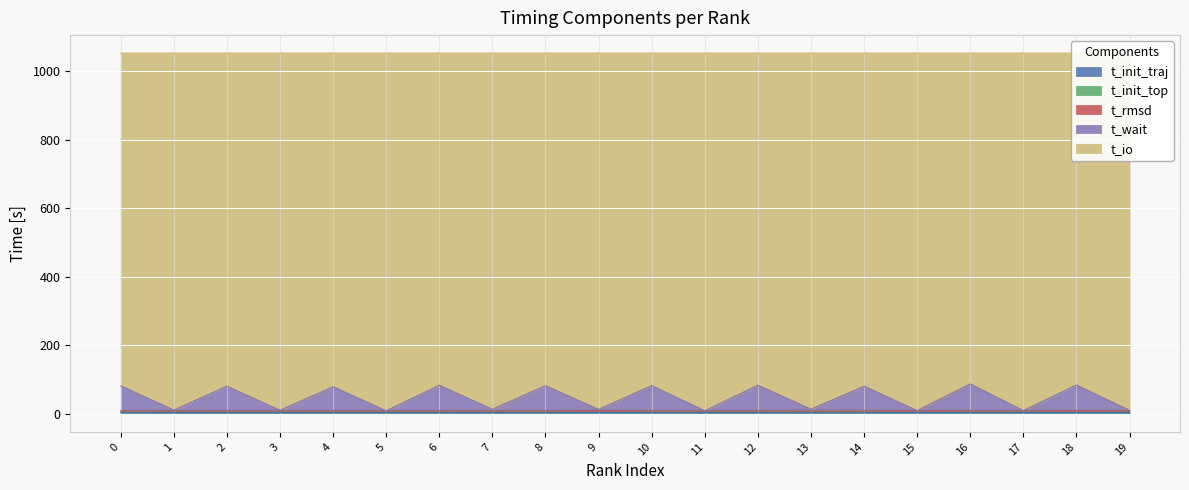

Reading right to left, transcribe all the data shown in this chart.

t_init_traj: 3.8	4.2	3.6	3.7	4.2	3.5	3.5	3.6	3.7	3.6	4.3	3.6	3.7	3.6	3.6	3.6	3.7	3.6	3.8	3.5
t_init_top: 4.7	4.7	4.9	4.8	4.7	4.9	4.9	4.8	4.8	4.8	4.8	4.8	4.7	4.8	4.8	4.8	4.8	4.9	4.7	4.9
t_rmsd: 0.2	0.2	0.2	0.3	0.2	0.3	0.2	0.3	0.2	0.2	0.2	0.3	0.2	0.3	0.2	0.3	0.2	0.2	0.2	0.2
t_wait: 1.4	75.1	0.6	78.5	0.2	72.0	5.0	74.8	0.2	73.7	3.6	73.6	4.6	74.9	0.1	70.2	1.7	72.0	2.2	73.1
t_io: 1042.5	968.4	1043.3	965.4	1043.4	972.0	1039.0	969.1	1043.7	970.4	1039.7	970.4	1039.4	969.1	1043.8	973.7	1042.3	971.9	1041.7	970.9